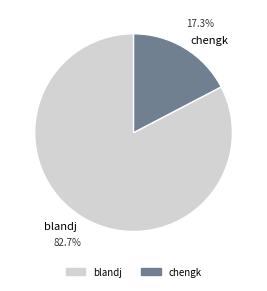

To the nearest percent, what is the difference between the largest and smallest slice percentages?

65%